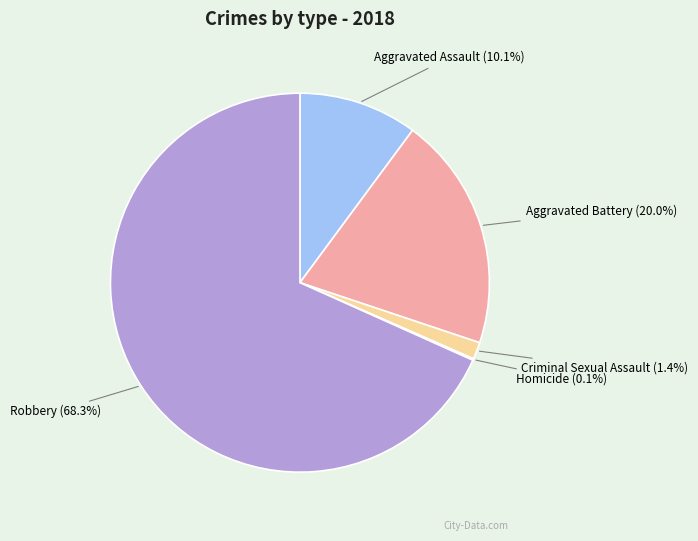

Is there a majority slice in this chart?

Yes